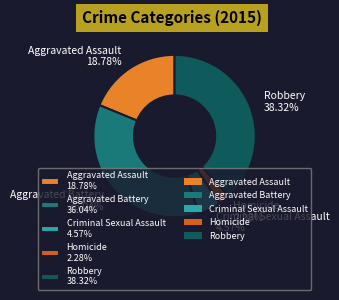

What is the smallest slice in the pie chart?

Homicide